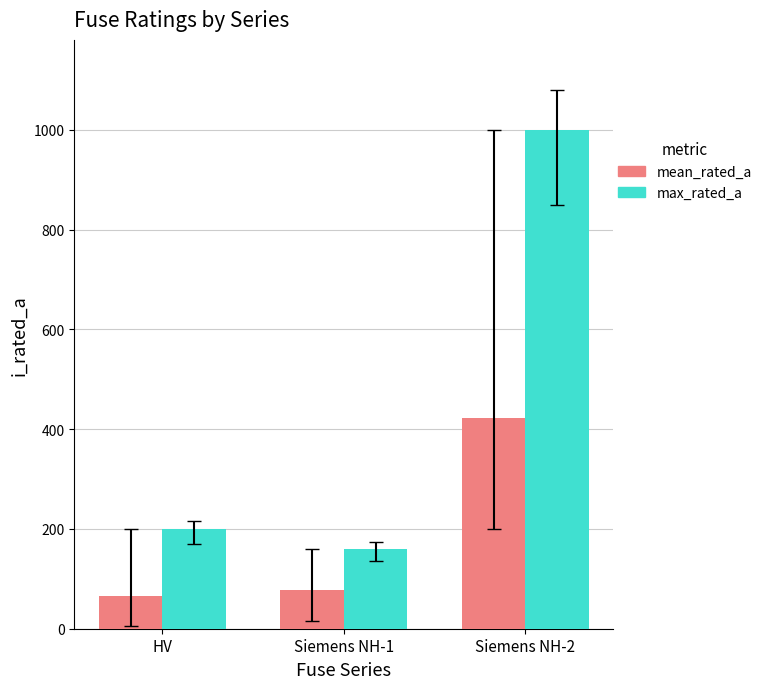

Reading left to right, list all the values displayed in this chart.

mean_rated_a: 66.2	77.4	422.1
max_rated_a: 200.0	160.0	1000.0